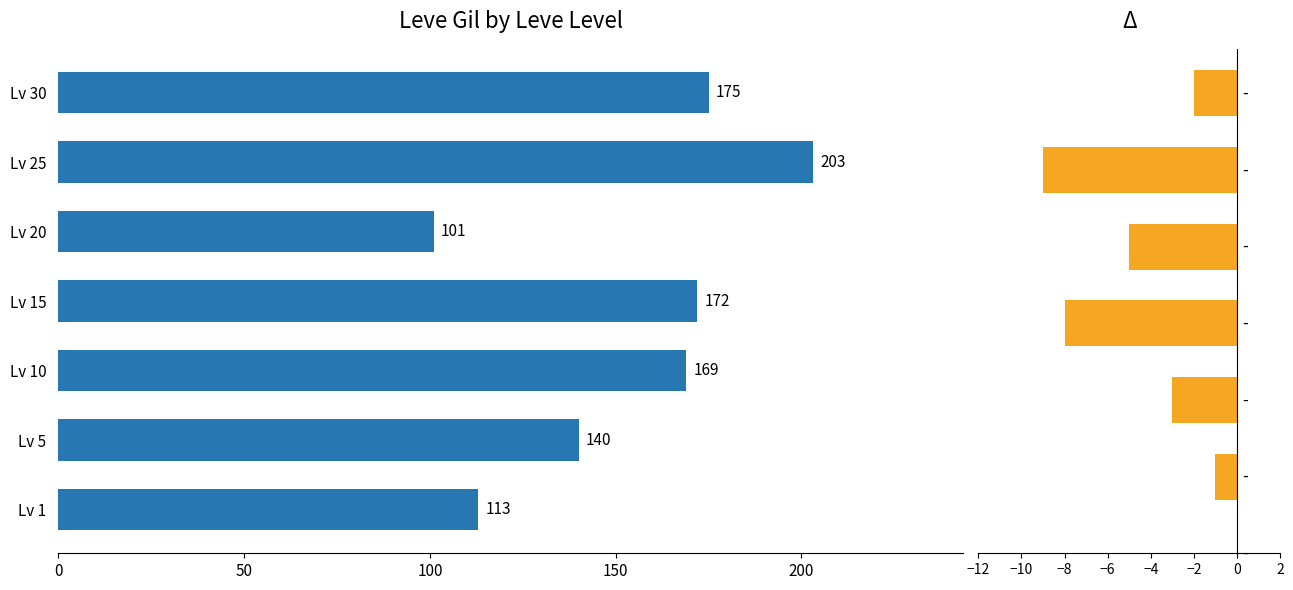

Is it true that the value at Lv 25 is 203?

True